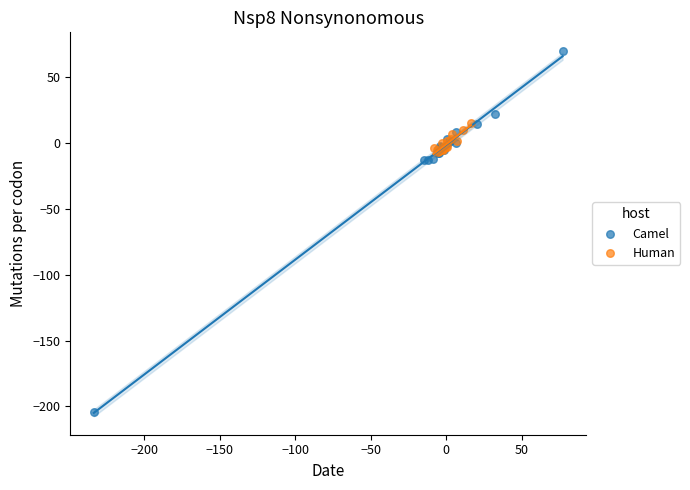

Which series contains the highest Y value?

Camel